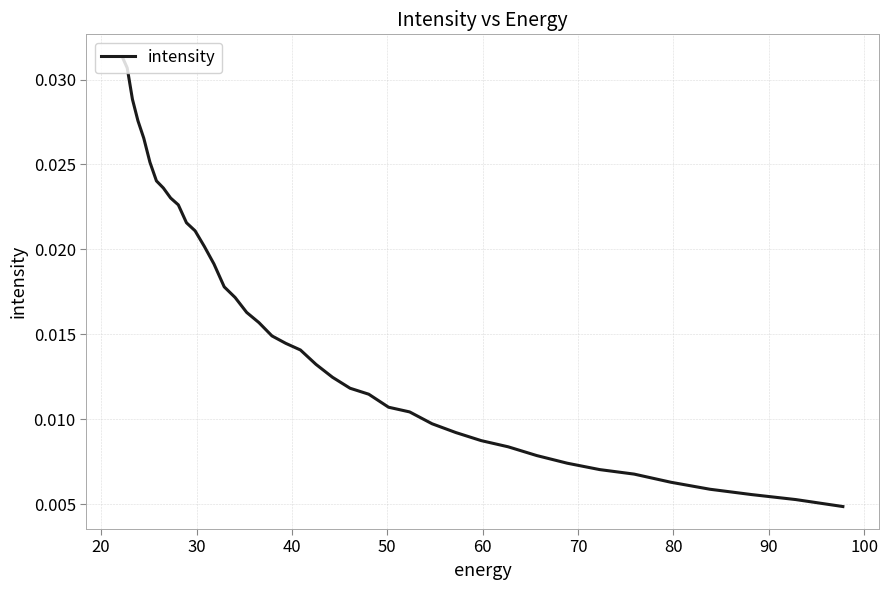

How many values are between 0 and 1?

40